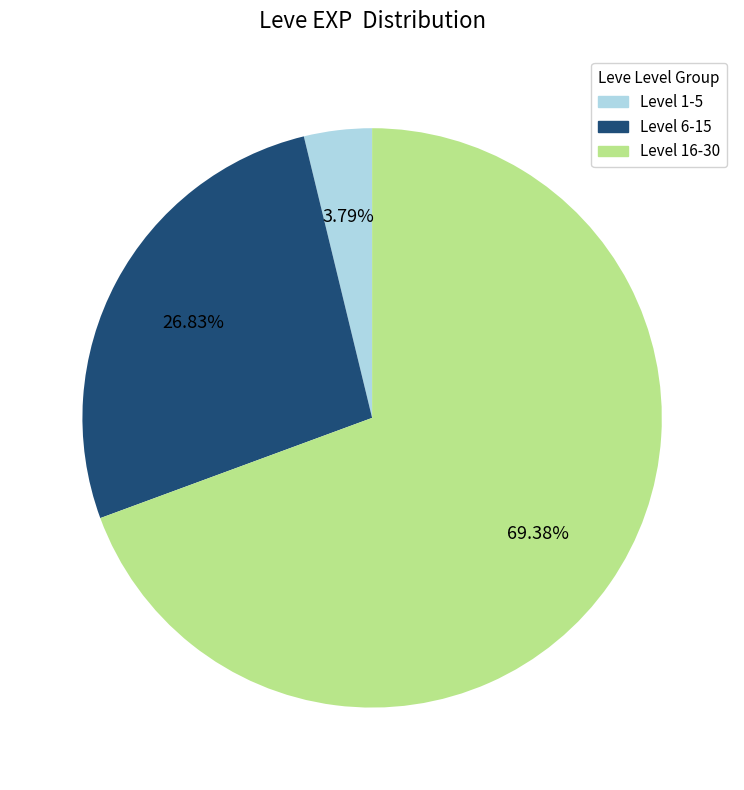

Is there a majority slice in this chart?

Yes